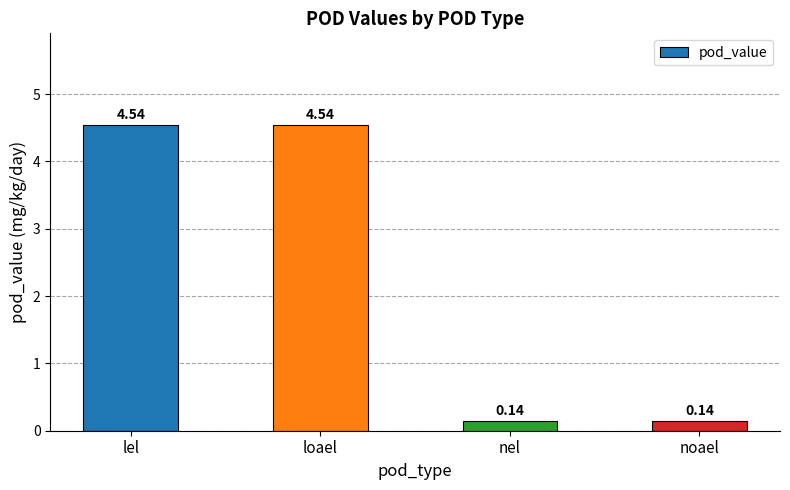

What position from the right is loael?

3